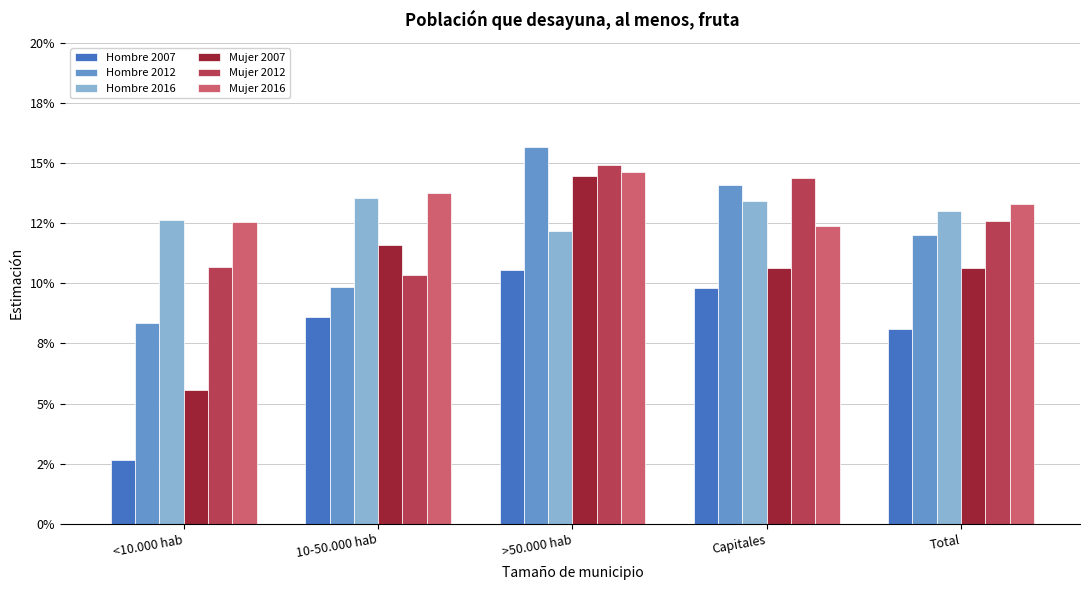

At >50.000 hab, list the series in order from smallest to largest.

Hombre 2007, Hombre 2016, Mujer 2007, Mujer 2016, Mujer 2012, Hombre 2012